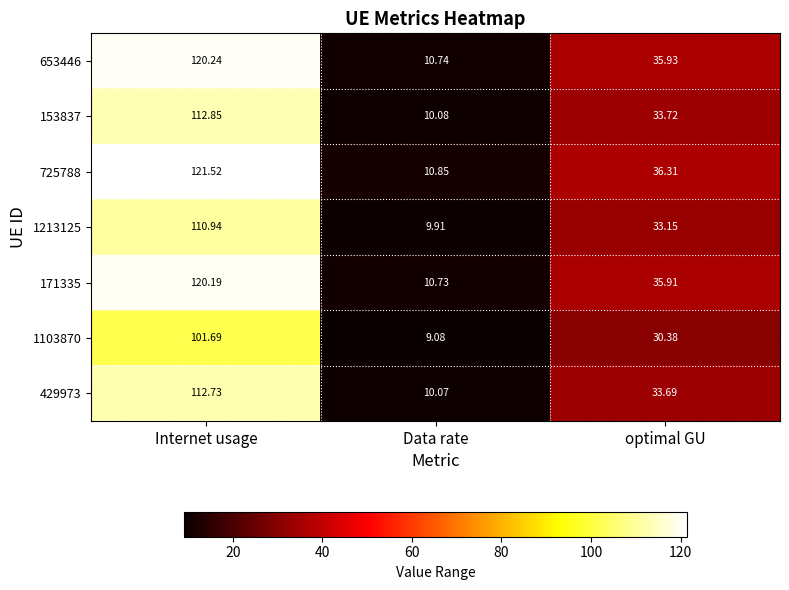

List the labels in order of 153837 value, smallest first.

Data rate, optimal GU, Internet usage